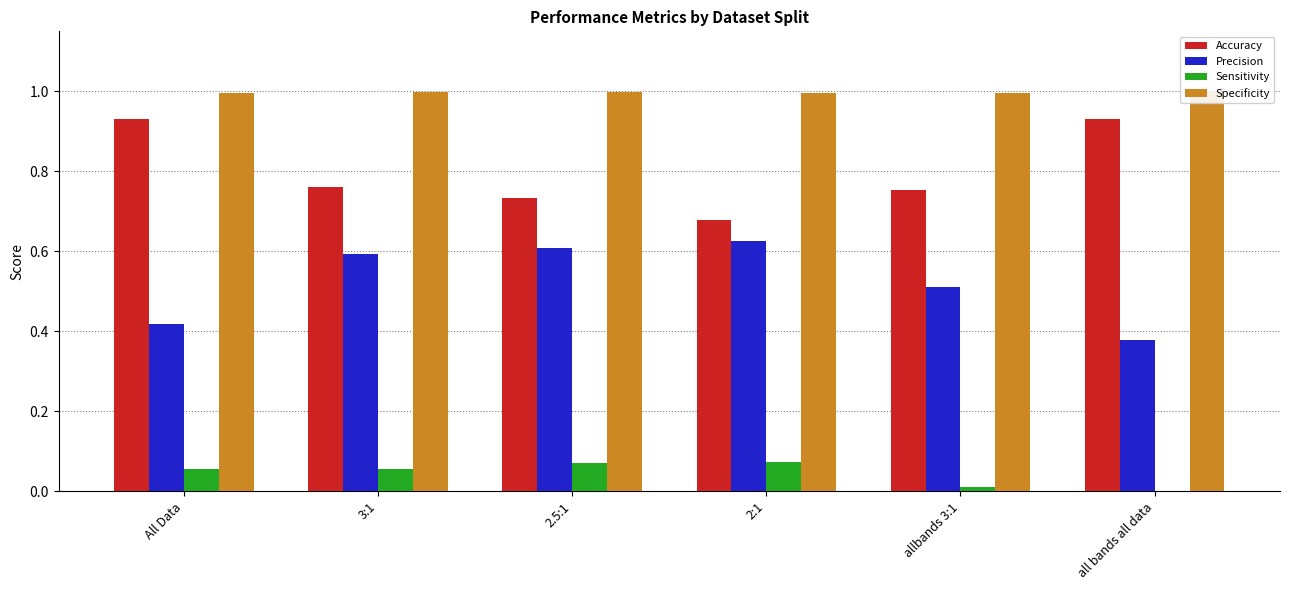

Between All Data and 3:1, which is larger?

All Data